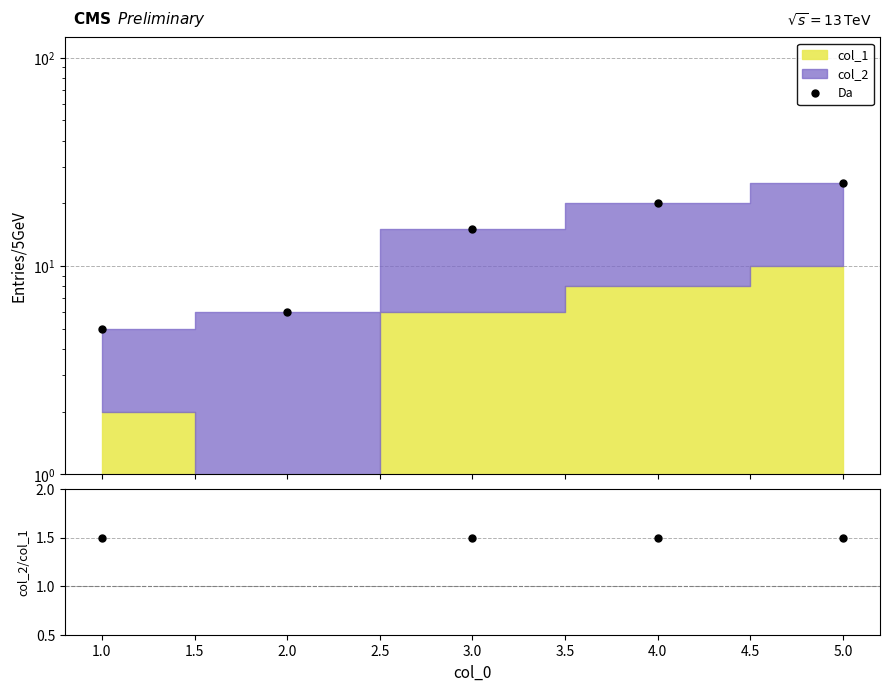

True or false: Da has more than 1 interior local peaks.

False